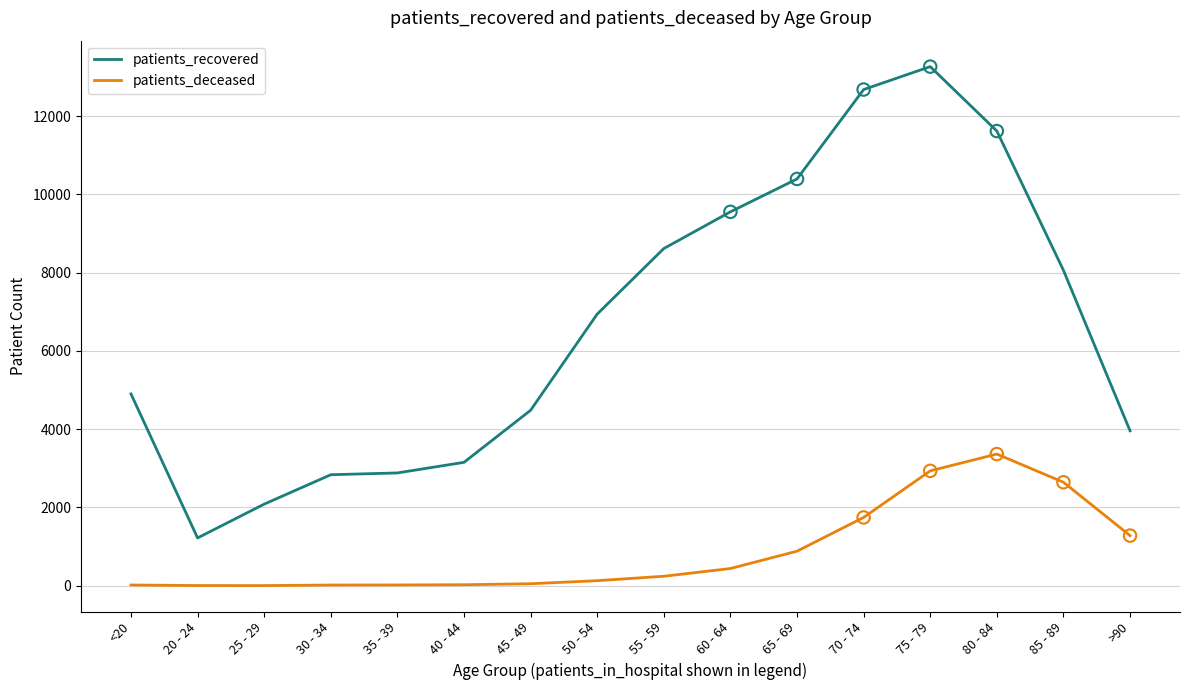

Which series has the widest spread of values?

patients_recovered